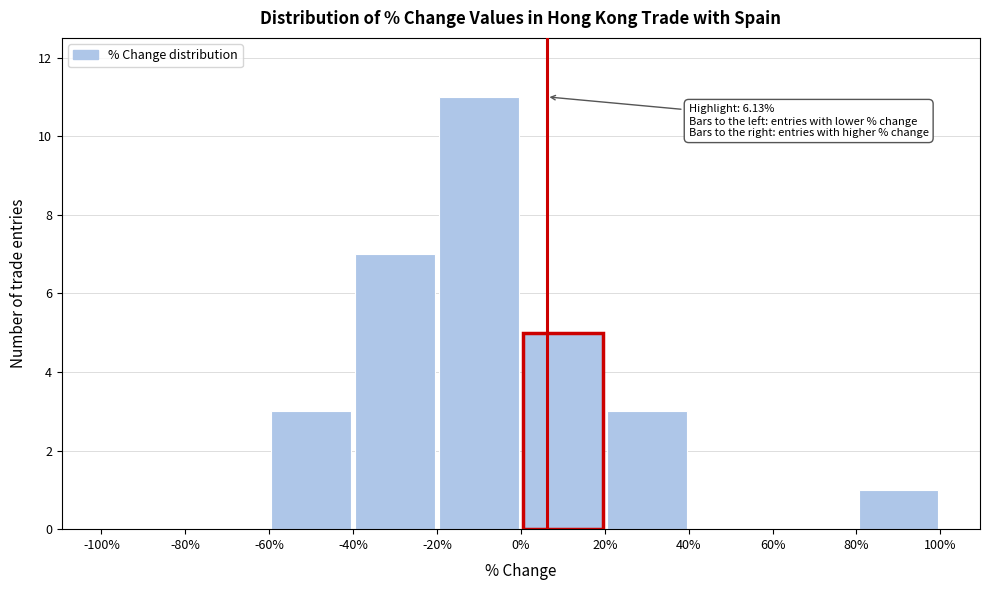

Which range on the x-axis has the tallest bar?

-20% to 0%